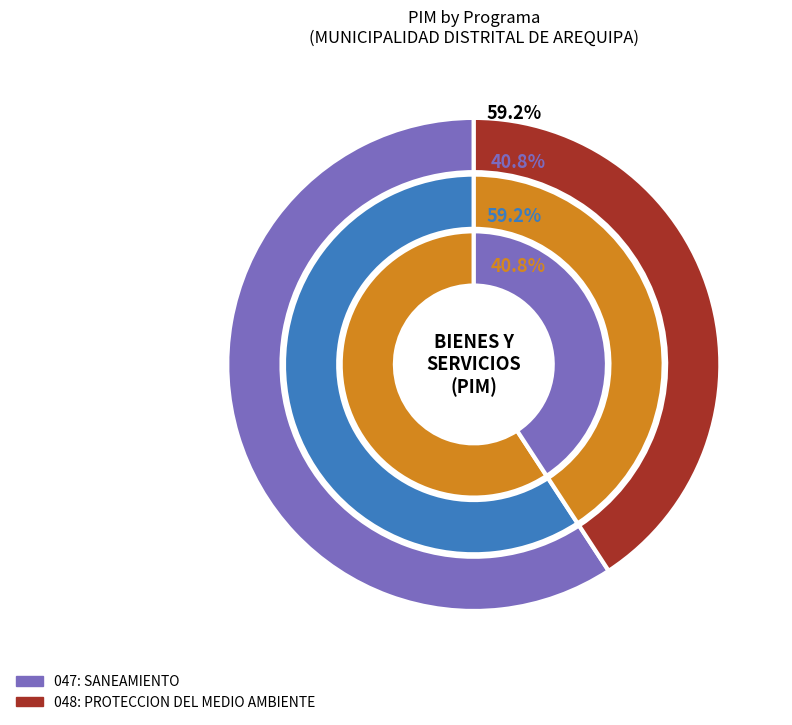

True or false: 048: PROTECCION DEL MEDIO AMBIENTE accounts for 41% of the total.

True